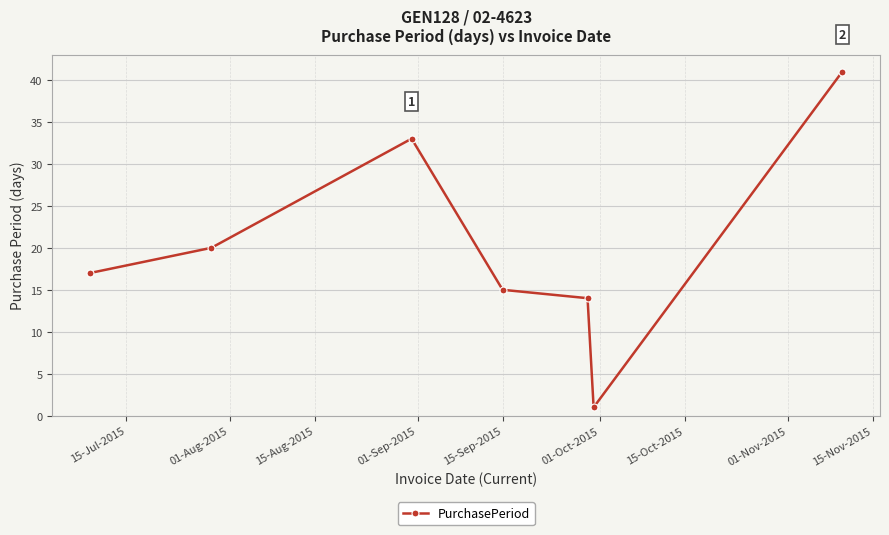

What is the average value?

20